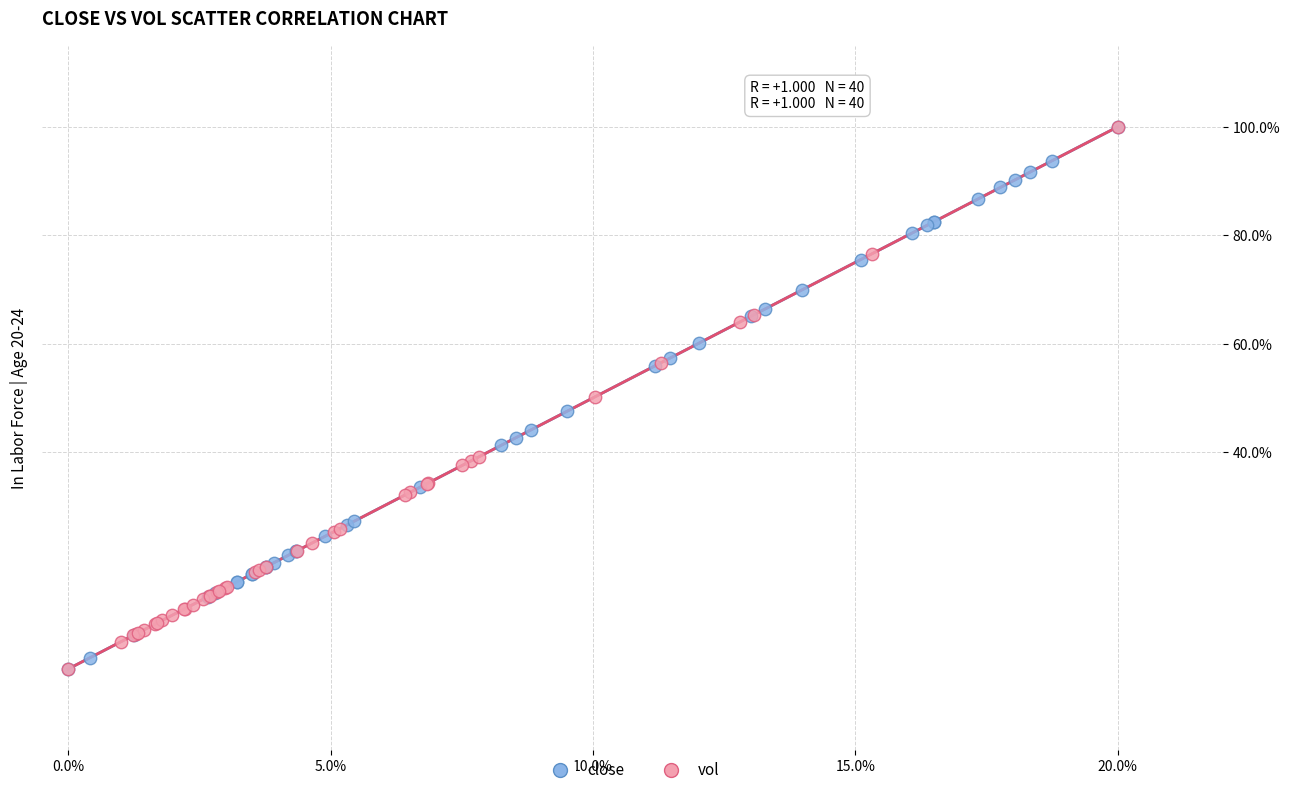

What are all the series names shown in the legend?

close, vol